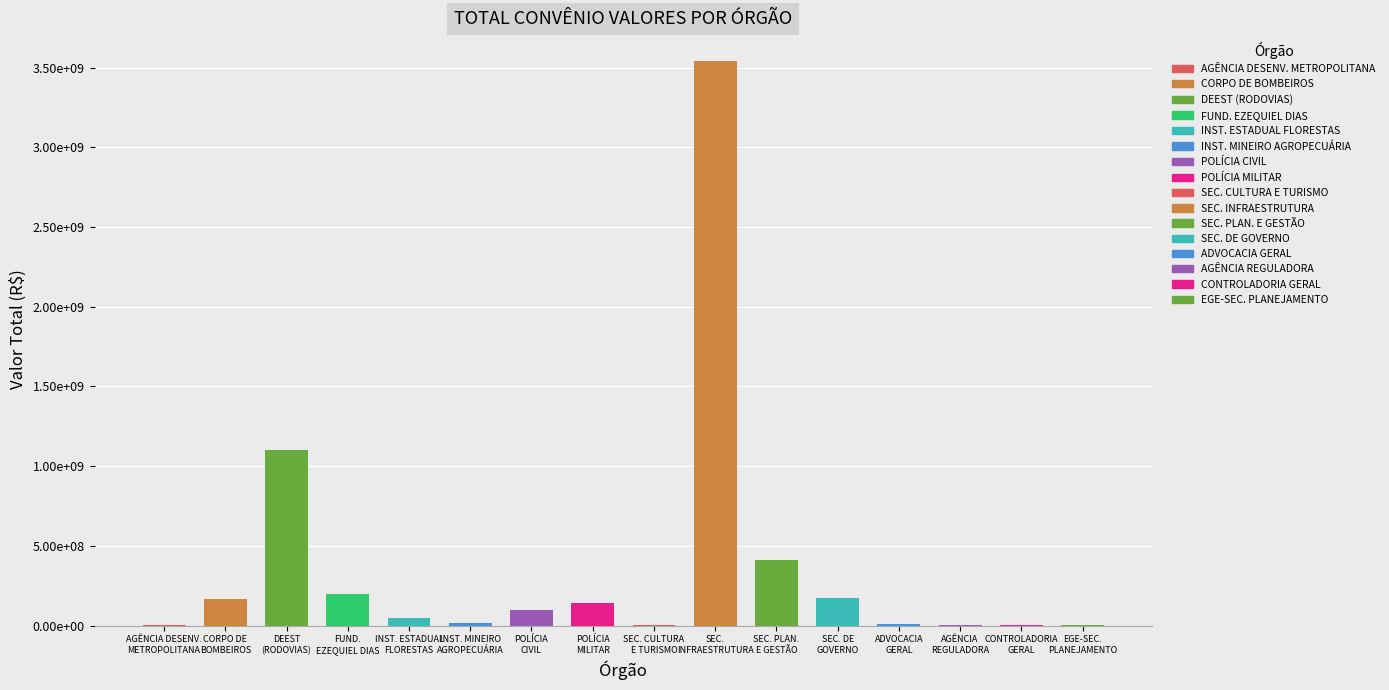

How many data points are above 96000000?

7